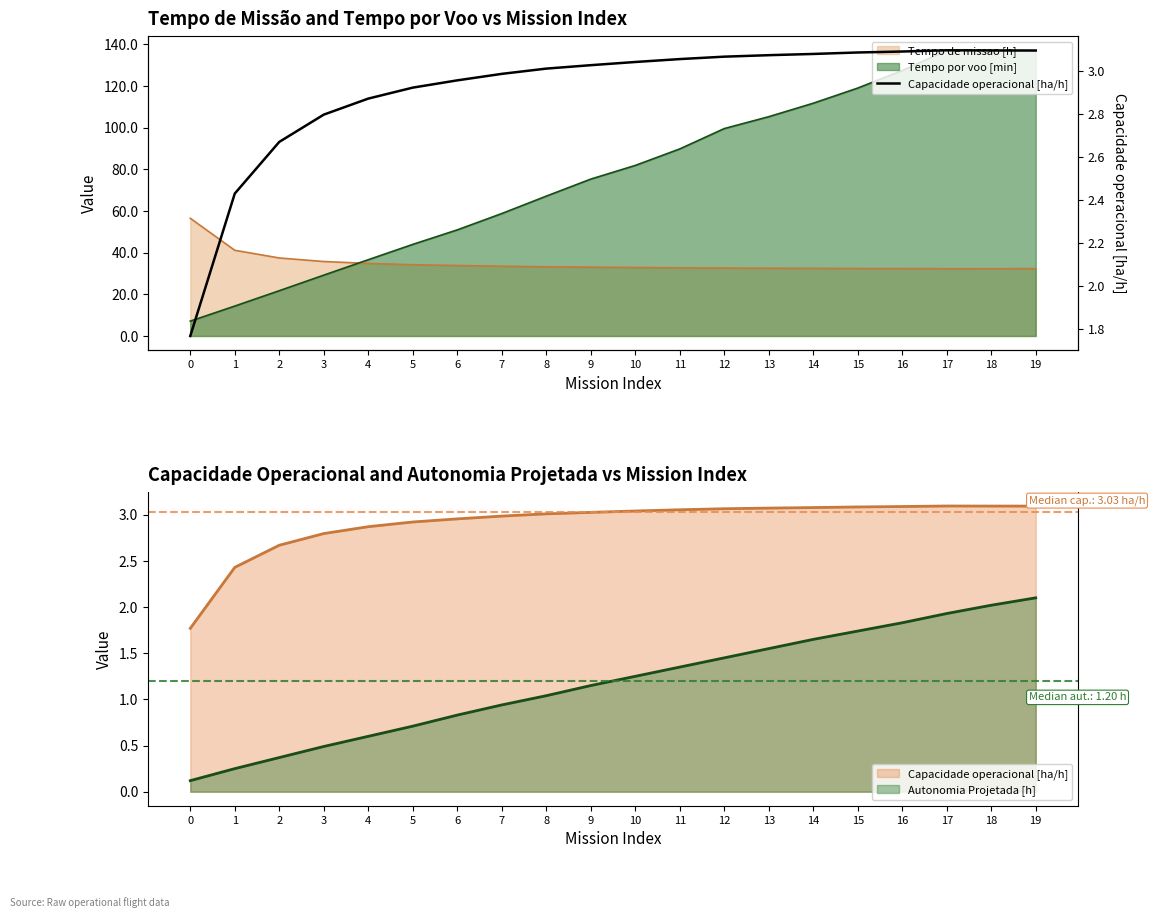

How many categories are shown in the chart?

20